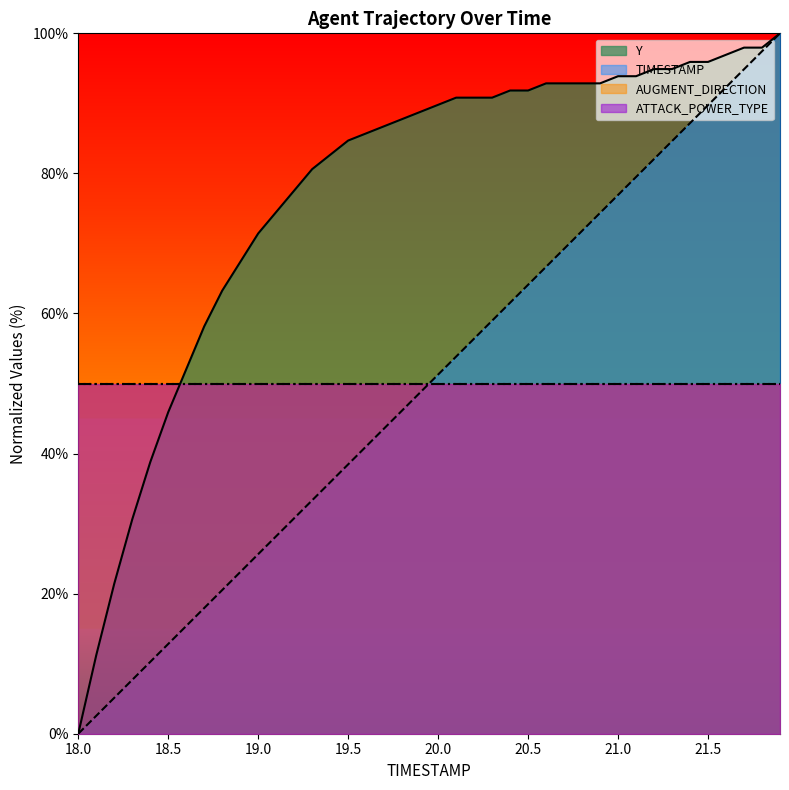

How many positive values does the Y series have?

39